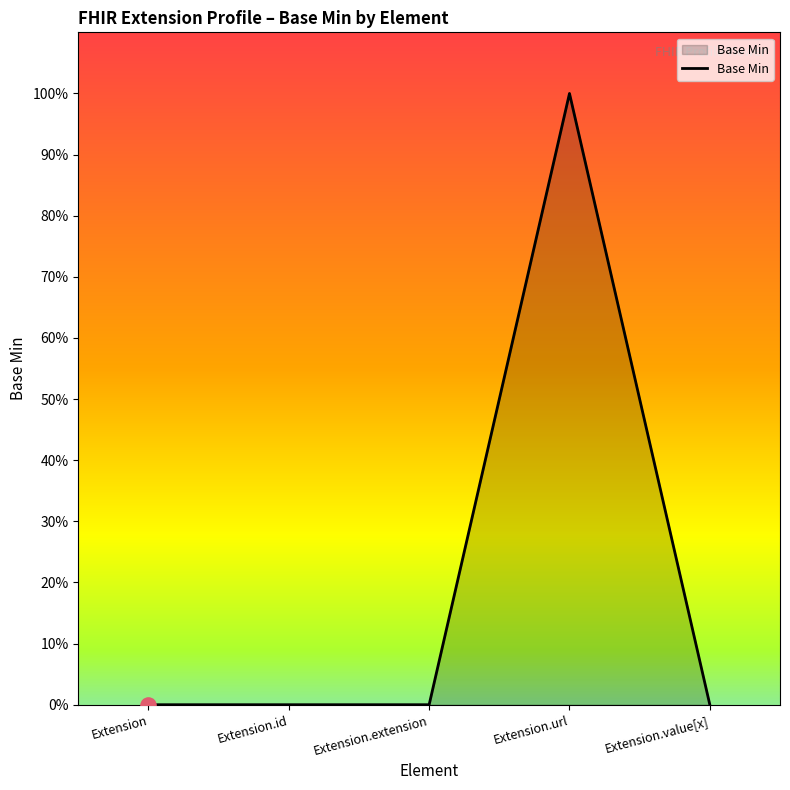

What is the change in value from Extension.url to Extension.value[x]?

-1